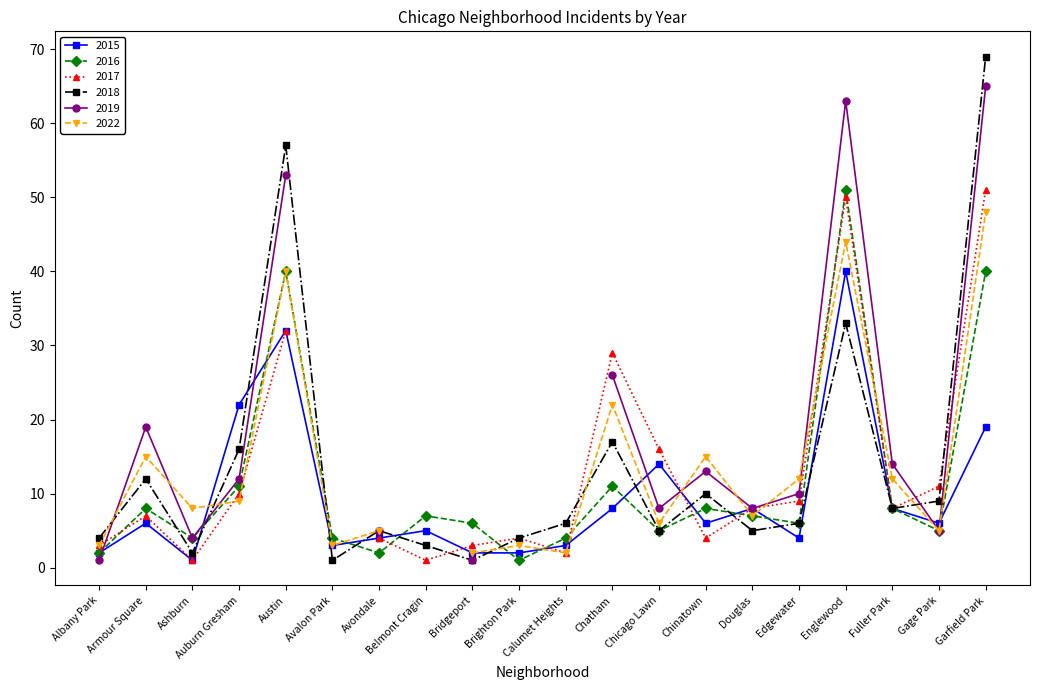

The 2016 series shows 23 at Austin. True or false?

False